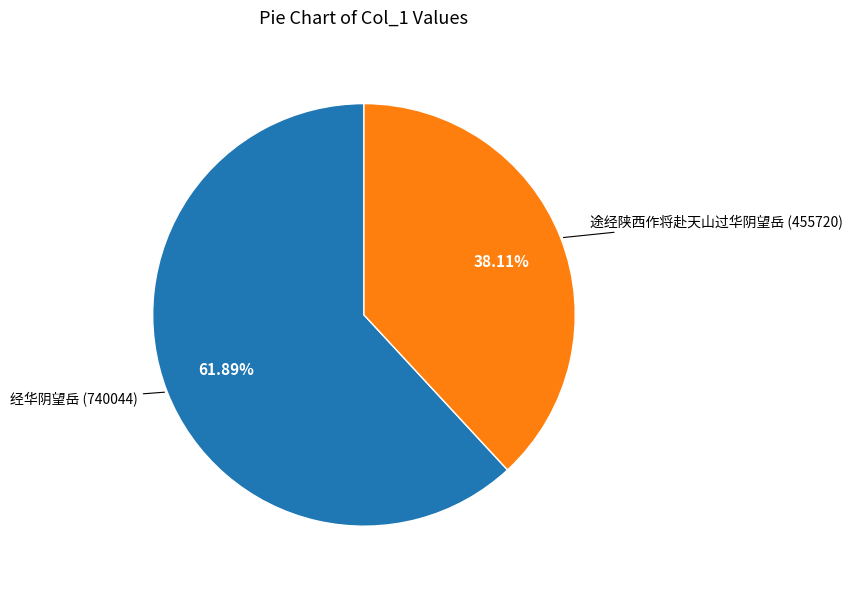

Is there a majority slice in this chart?

Yes